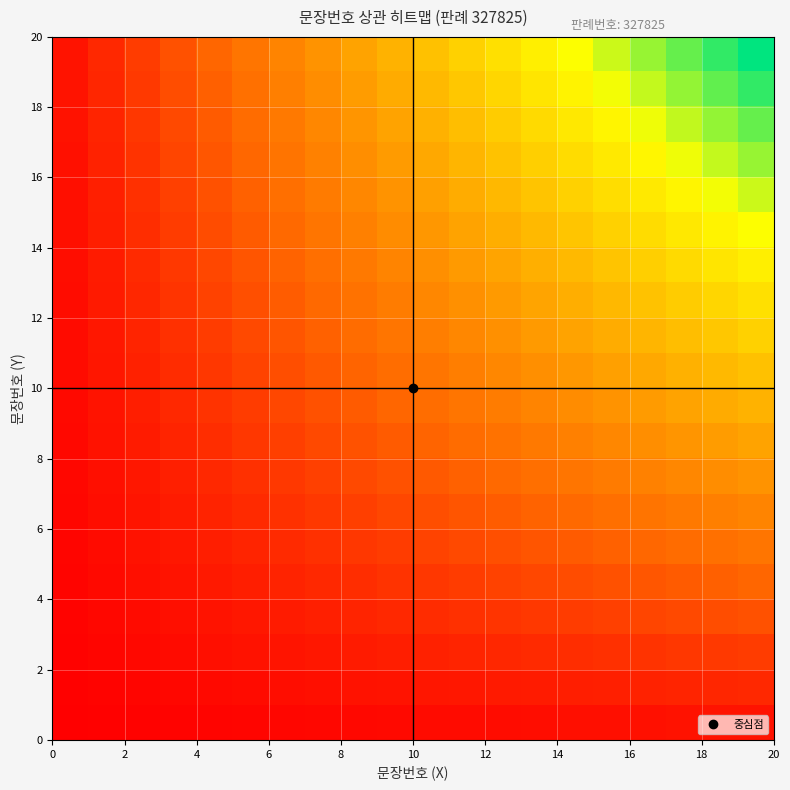

What is the maximum value shown in the chart?

1.0